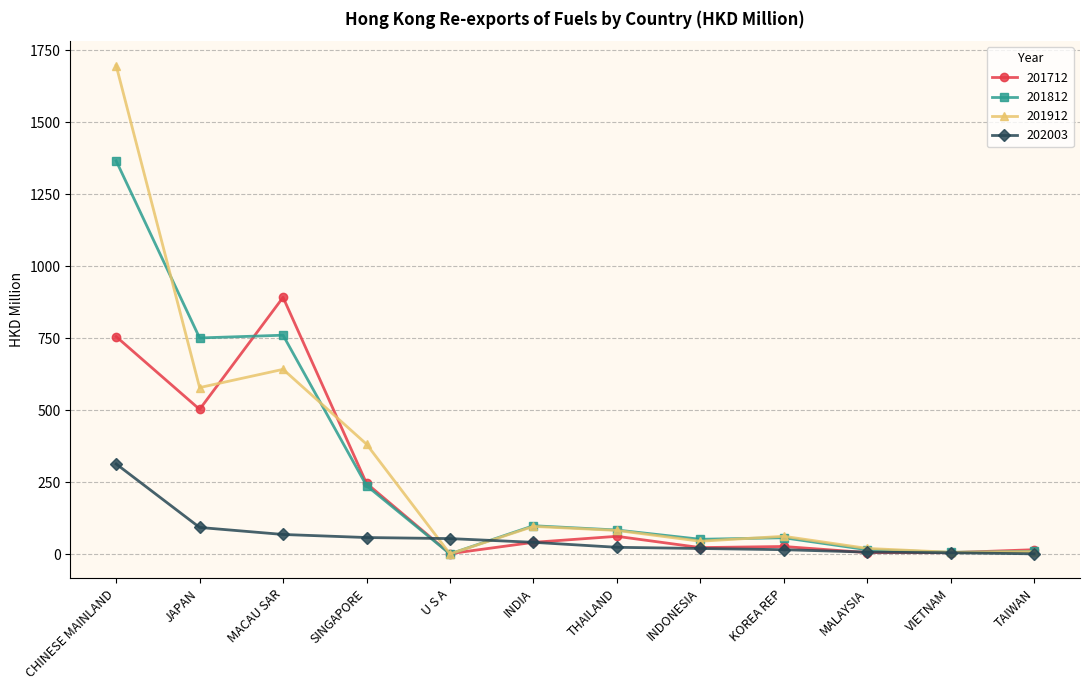

Which category has the highest value in the 202003 series?

CHINESE MAINLAND